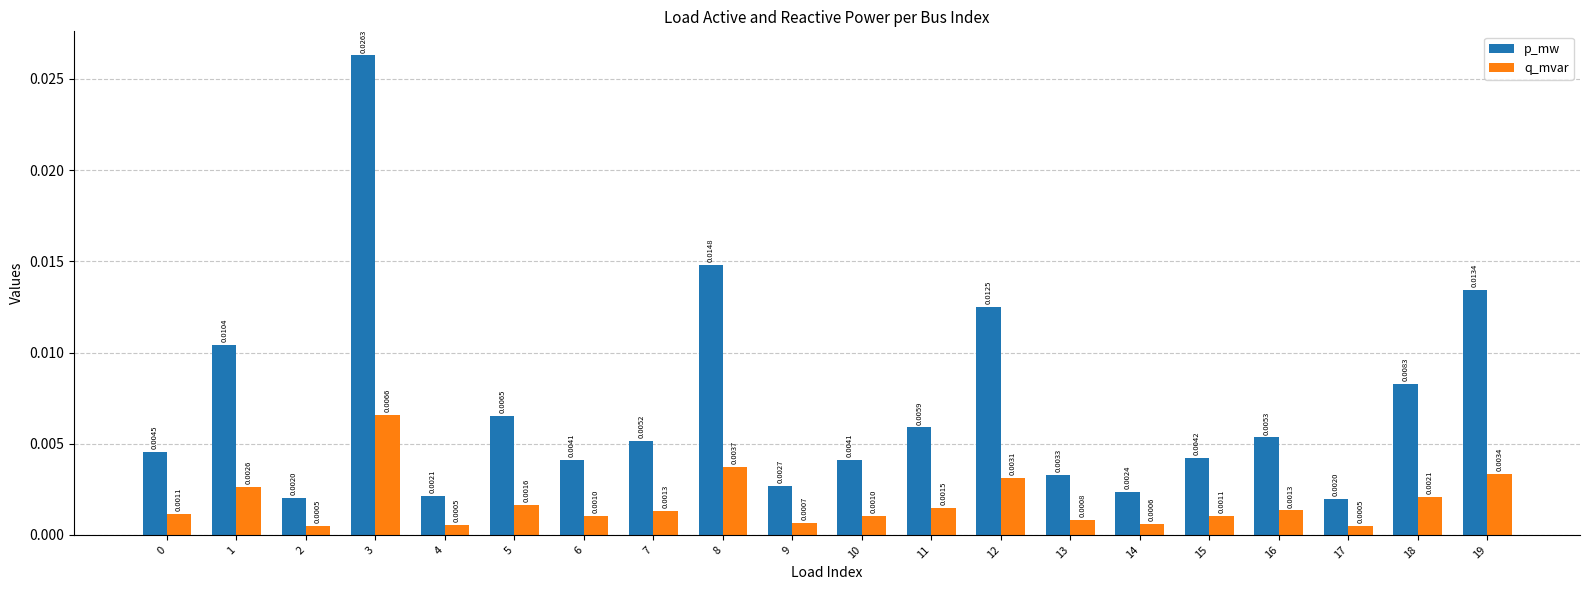

Is the value of p_mw at 19 greater than the value of q_mvar at 7?

Yes